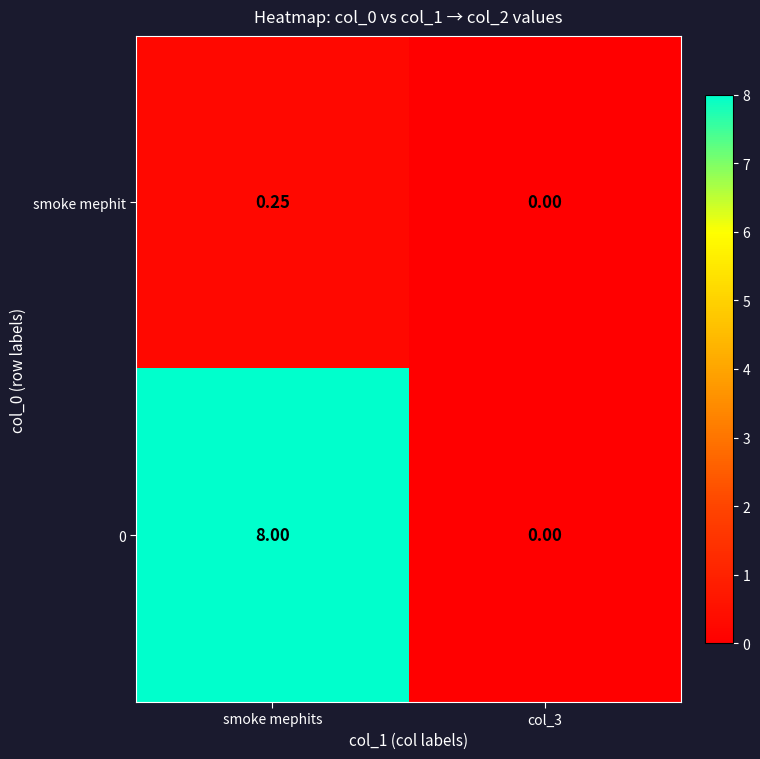

At which label does 0 reach its peak?

smoke mephits